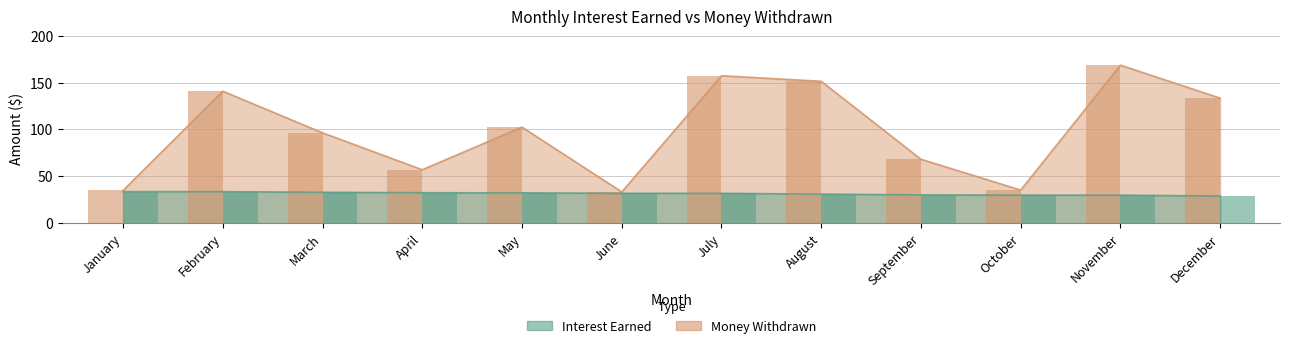

Which series has the largest total across all categories?

Money Withdrawn